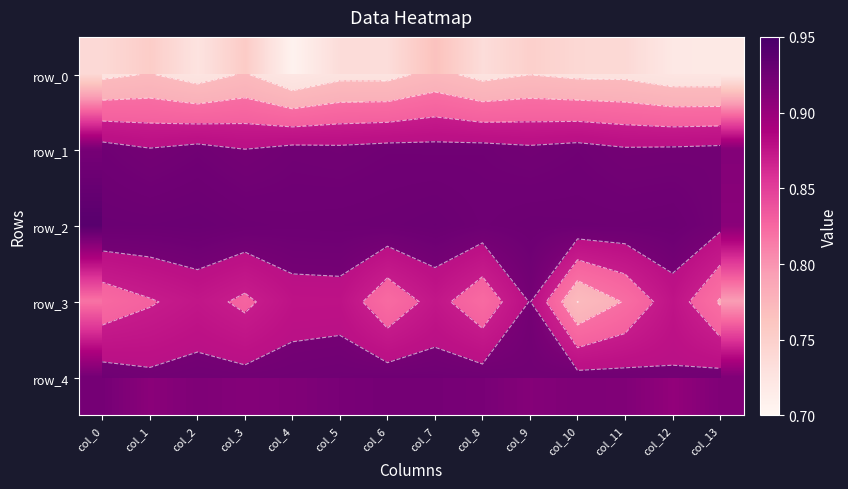

What is the spread (max minus min) of values at col_1?

0.2